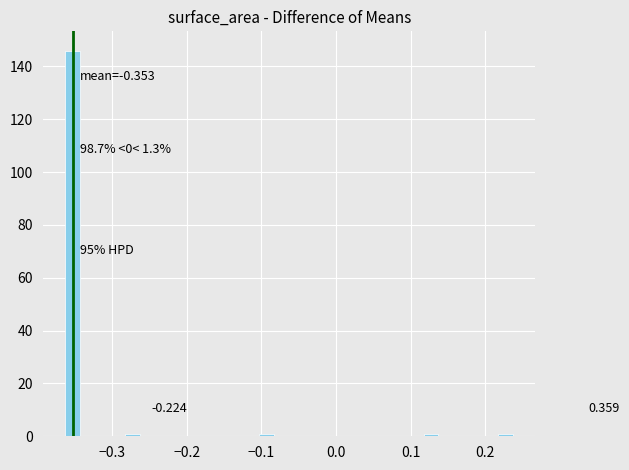

Around what value on the x-axis is the tallest bar? Give the approximate position of its centre, as read against the axis.

-0.35